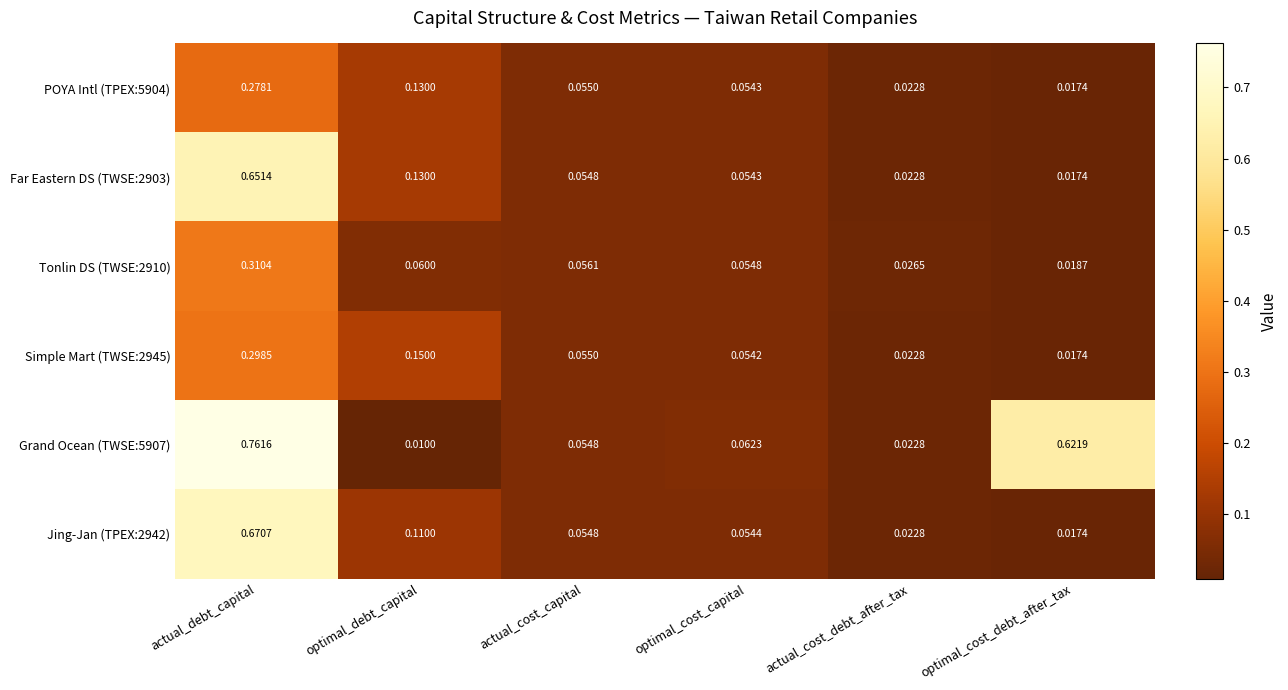

At which category is the sum across all series the highest?

actual_debt_capital